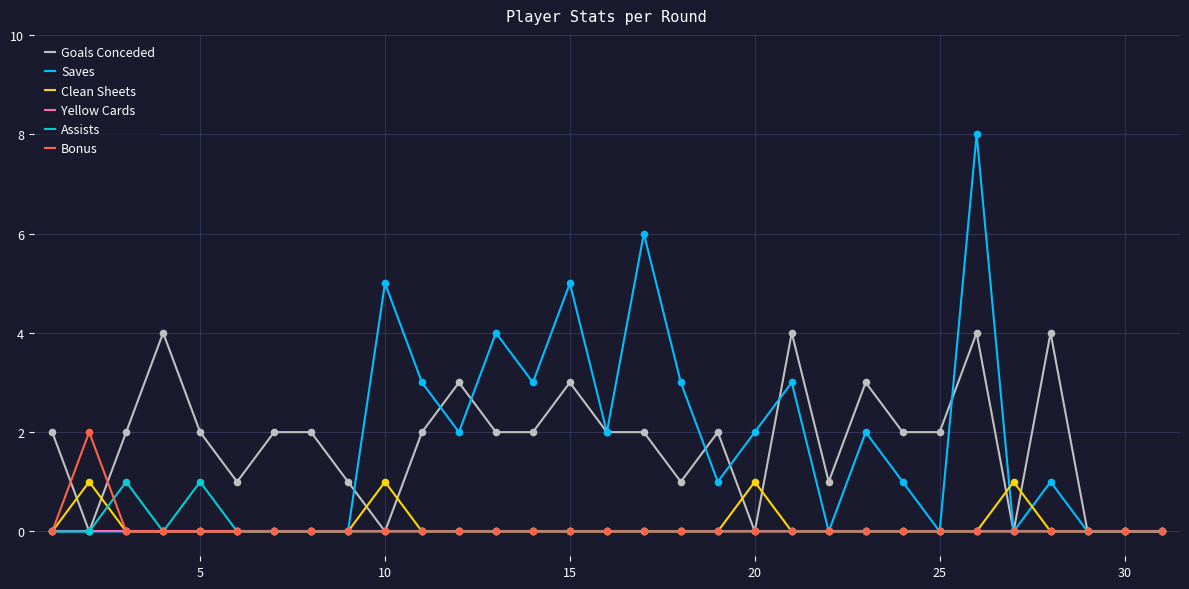

Which series has the widest spread of values?

Saves